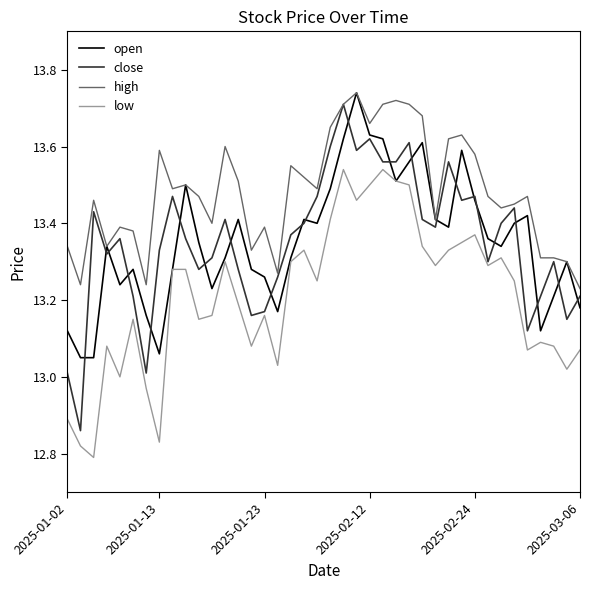

Which series has the largest total across all categories?

high